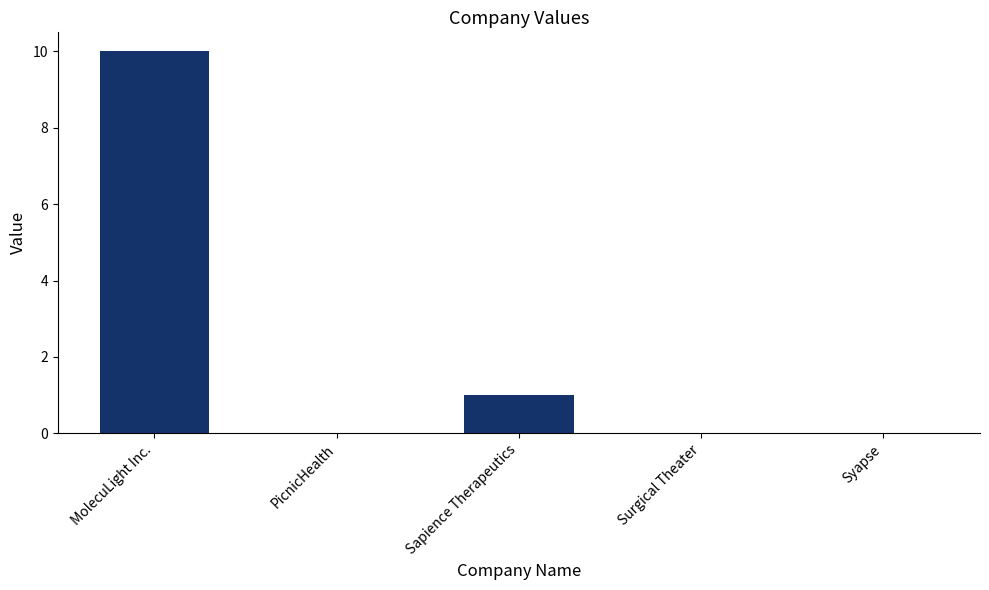

What is the change in value from MolecuLight Inc. to Sapience Therapeutics?

-9